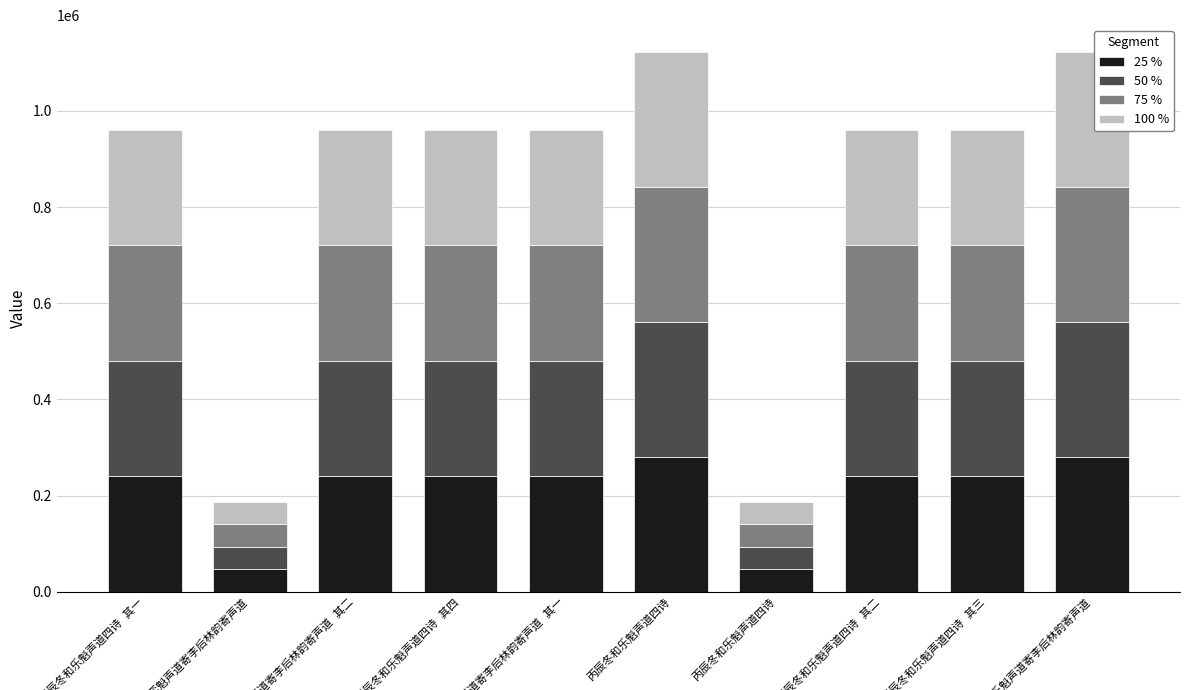

The value of 50 % at 丙辰冬和乐魁声道四诗 is 46763.5. True or false?

True